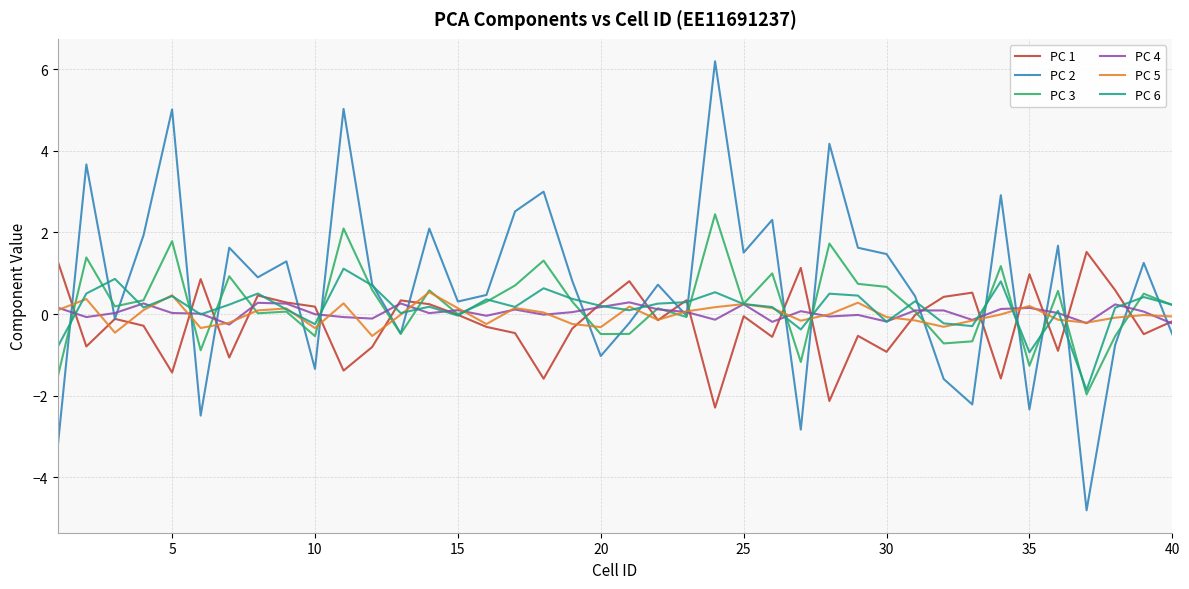

Which series has the widest spread of values?

PC 2